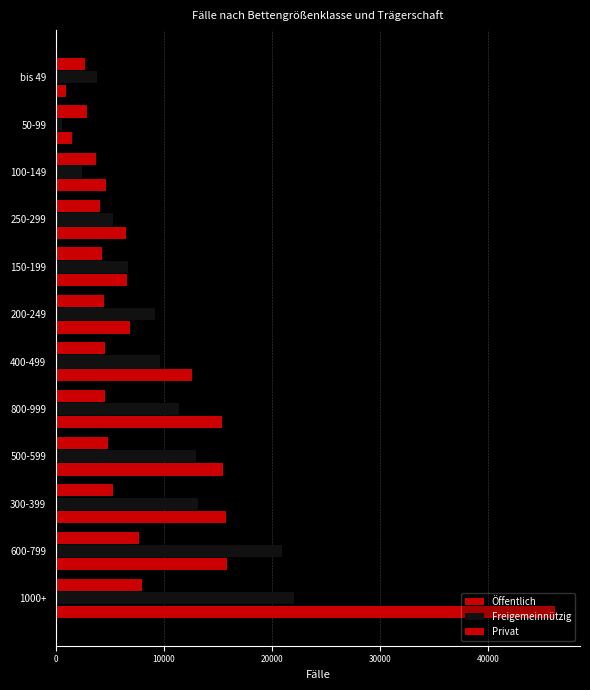

Count the number of data series in this chart.

3